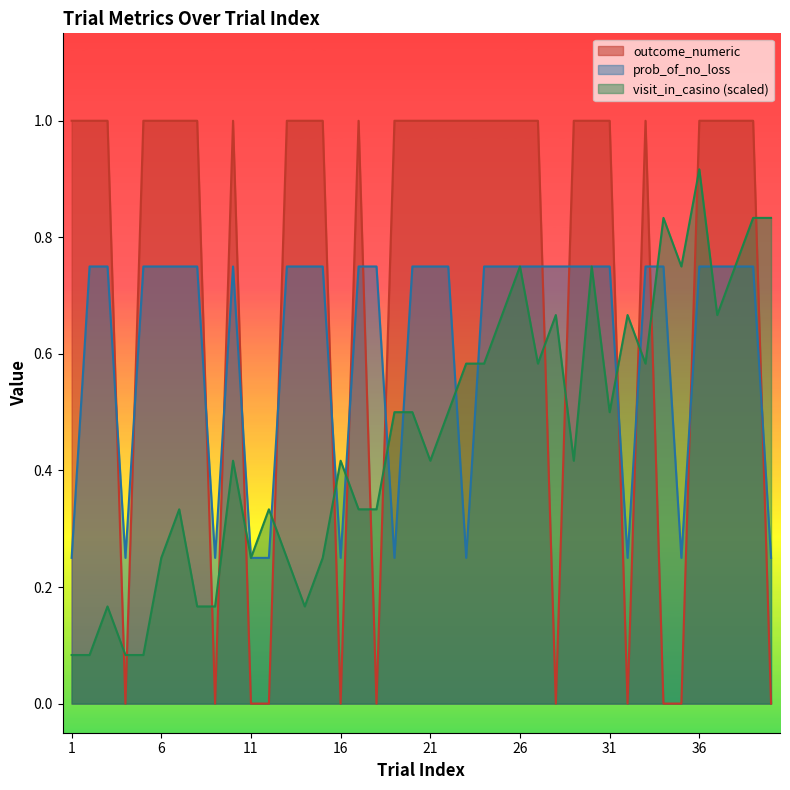

Rank the series by their average value, from highest to lowest.

outcome_numeric, prob_of_no_loss, visit_in_casino (scaled)